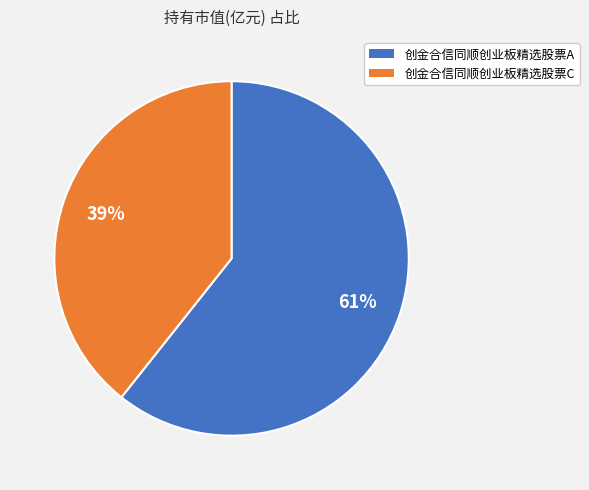

Rank the categories by value from lowest to highest.

创金合信同顺创业板精选股票C, 创金合信同顺创业板精选股票A